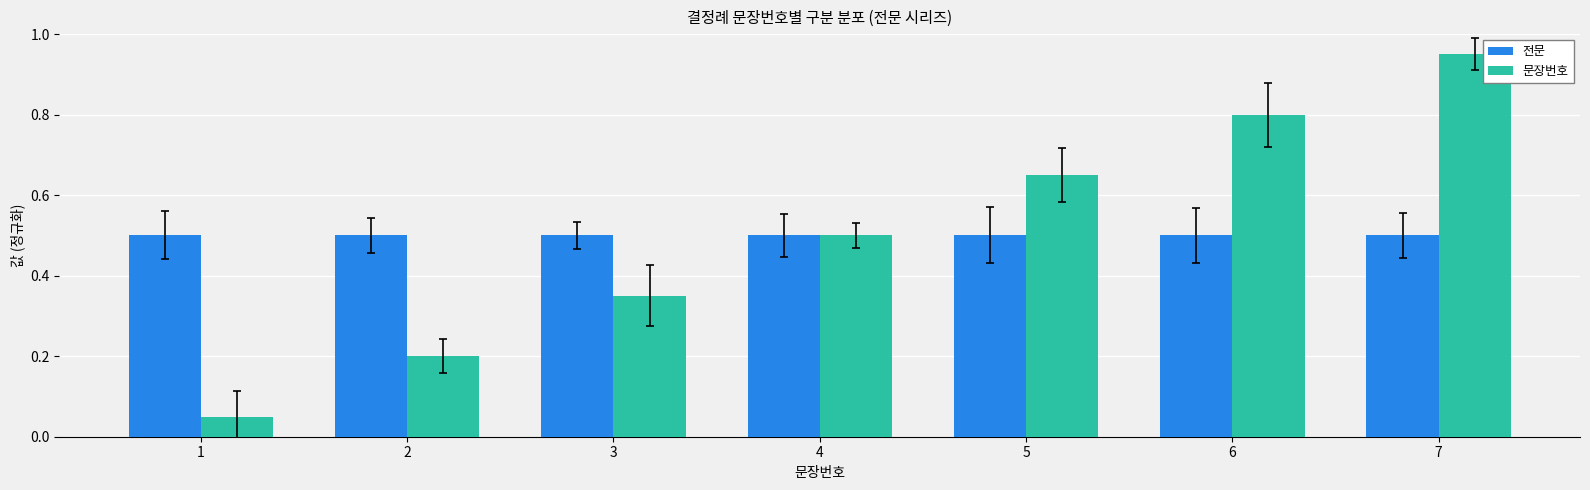

Rank the series by their maximum value, from highest to lowest.

문장번호, 전문